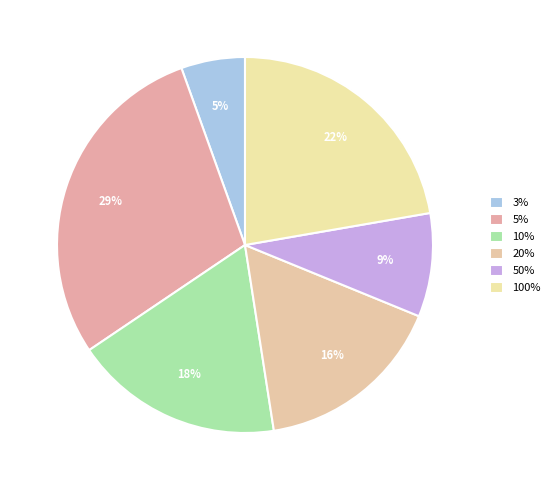

What is the largest slice in the pie chart?

5%